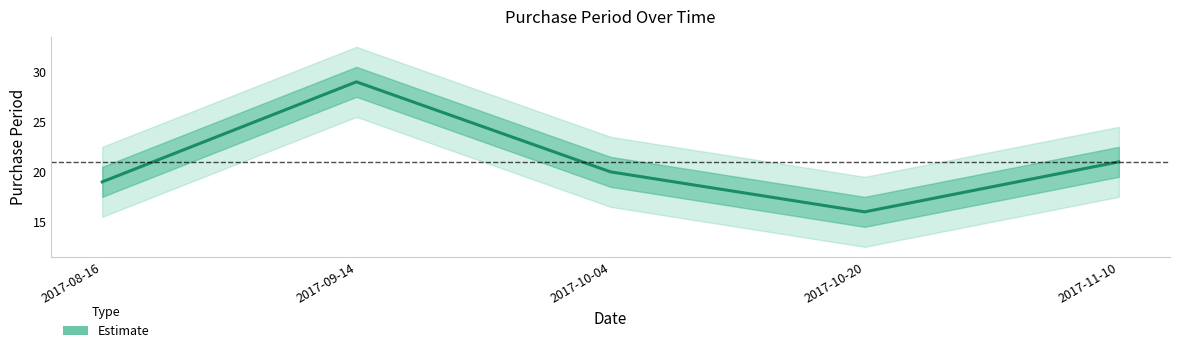

How many lines are shown in the chart?

1